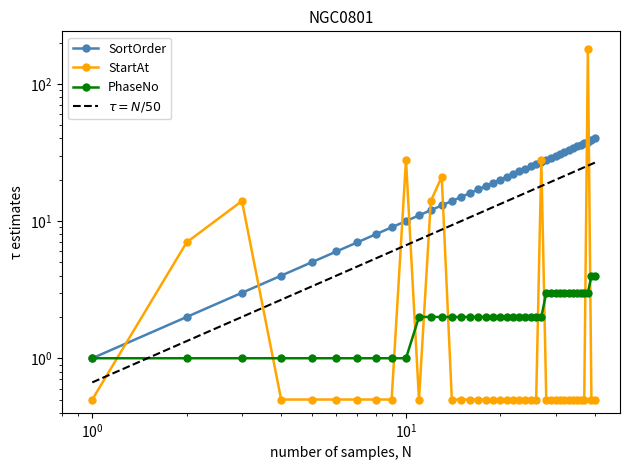

Is the value of PhaseNo at $\mathdefault{10^{1}}$ greater than the value of StartAt at 30?

Yes